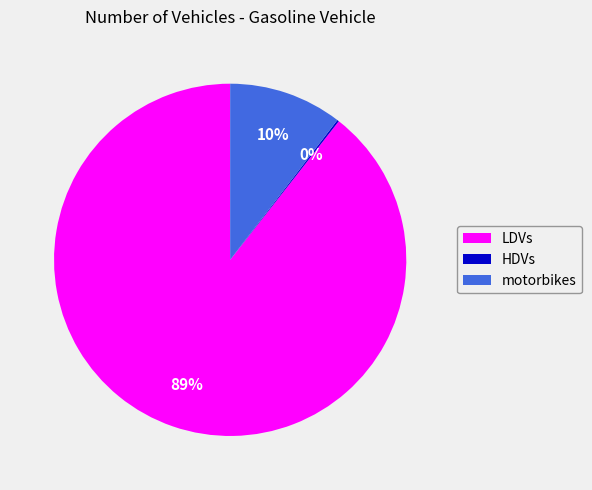

Which category has the biggest portion of the pie?

LDVs